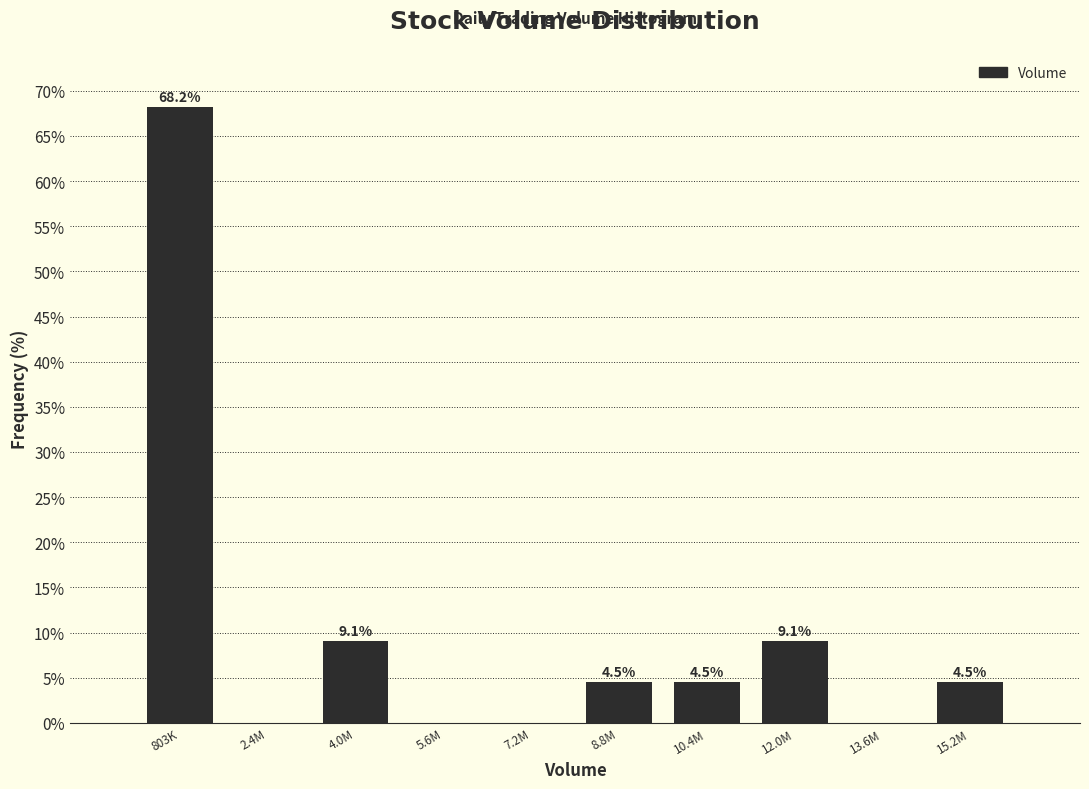

Reading left to right, what are all the values shown in this chart?

803K=68.2	2.4M=0.0	4.0M=9.1	5.6M=0.0	7.2M=0.0	8.8M=4.5	10.4M=4.5	12.0M=9.1	13.6M=0.0	15.2M=4.5